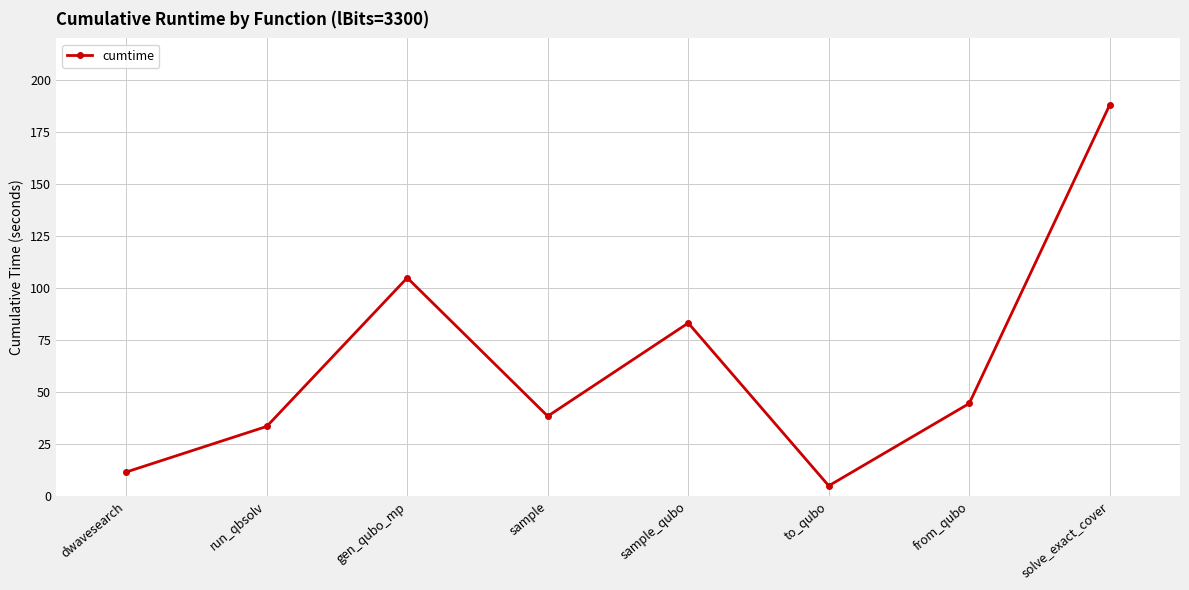

What is the difference between the second highest and minimum values?

100.0